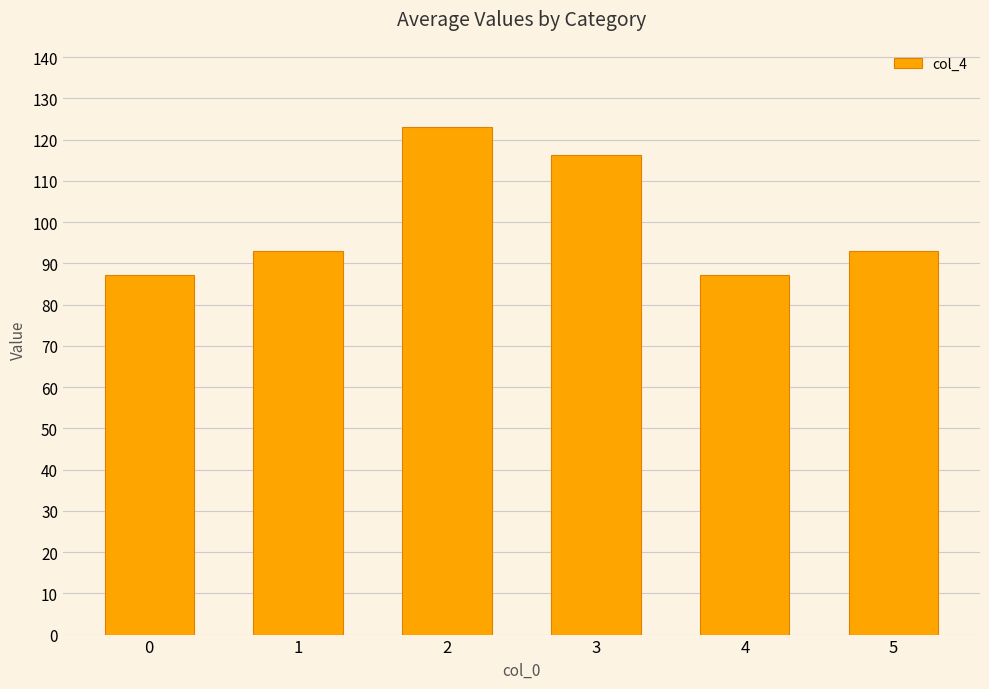

What is the value of the 1st bar from the left?

87.1